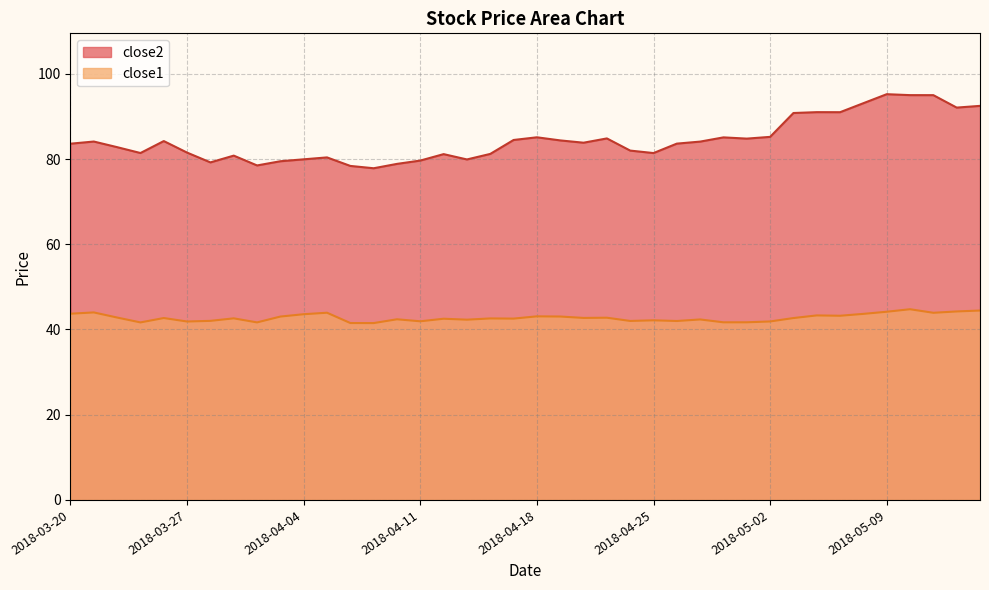

Reading left to right, what are all the values shown in this chart?

close2: 2018-03-20=83.6	2018-03-21=84.1	2018-03-22=82.8	2018-03-23=81.4	2018-03-26=84.2	2018-03-27=81.5	2018-03-28=79.2	2018-03-29=80.8	2018-04-02=78.5	2018-04-03=79.5	2018-04-04=79.9	2018-04-05=80.4	2018-04-06=78.4	2018-04-09=77.8	2018-04-10=78.9	2018-04-11=79.6	2018-04-12=81.2	2018-04-13=79.9	2018-04-16=81.2	2018-04-17=84.5	2018-04-18=85.1	2018-04-19=84.4	2018-04-20=83.8	2018-04-23=84.8	2018-04-24=82.0	2018-04-25=81.4	2018-04-26=83.6	2018-04-27=84.1	2018-04-30=85.1	2018-05-01=84.8	2018-05-02=85.2	2018-05-03=90.8	2018-05-04=91.0	2018-05-07=91.0	2018-05-08=93.1	2018-05-09=95.2	2018-05-10=95.0	2018-05-11=95.0	2018-05-14=92.1	2018-05-15=92.5
close1: 2018-03-20=43.7	2018-03-21=44.0	2018-03-22=42.8	2018-03-23=41.7	2018-03-26=42.7	2018-03-27=41.9	2018-03-28=42.0	2018-03-29=42.6	2018-04-02=41.7	2018-04-03=43.0	2018-04-04=43.6	2018-04-05=43.9	2018-04-06=41.5	2018-04-09=41.5	2018-04-10=42.4	2018-04-11=41.9	2018-04-12=42.5	2018-04-13=42.3	2018-04-16=42.6	2018-04-17=42.6	2018-04-18=43.1	2018-04-19=43.0	2018-04-20=42.7	2018-04-23=42.8	2018-04-24=42.0	2018-04-25=42.2	2018-04-26=42.0	2018-04-27=42.4	2018-04-30=41.7	2018-05-01=41.7	2018-05-02=41.9	2018-05-03=42.7	2018-05-04=43.3	2018-05-07=43.2	2018-05-08=43.7	2018-05-09=44.2	2018-05-10=44.8	2018-05-11=43.9	2018-05-14=44.2	2018-05-15=44.5